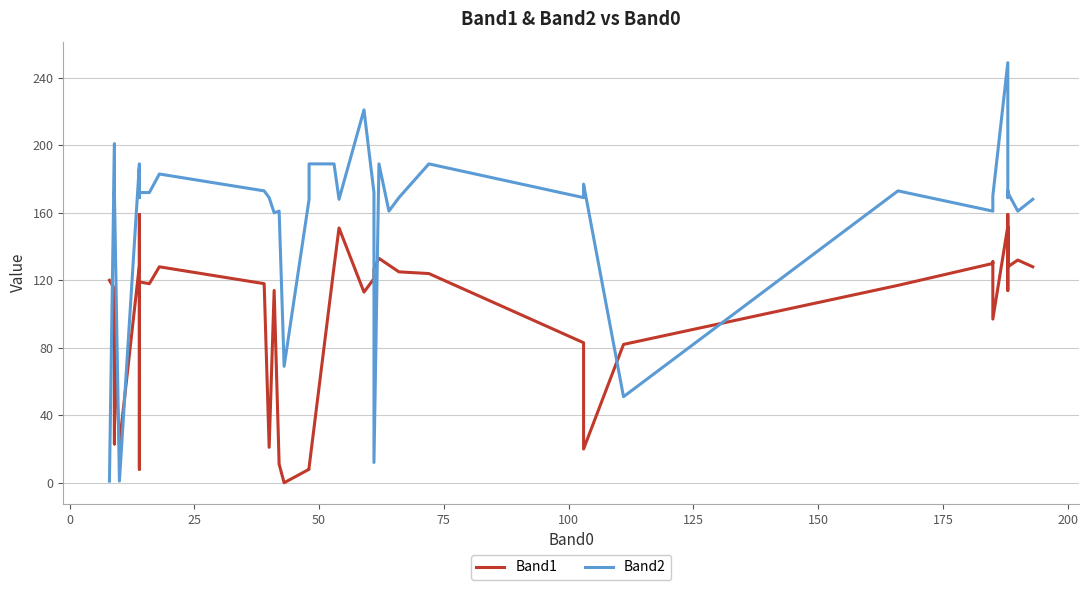

What is the maximum value for Band2?

249